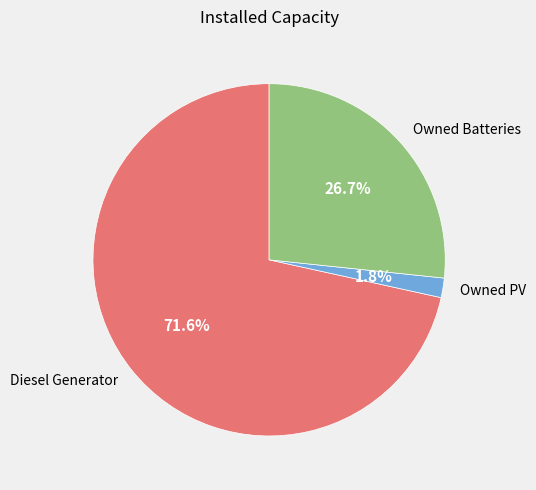

Between Owned Batteries and Diesel Generator, which is larger?

Diesel Generator